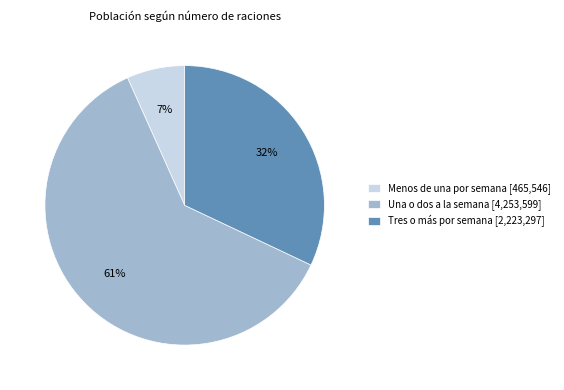

The Una o dos a la semana slice represents 61% of the pie. True or false?

True